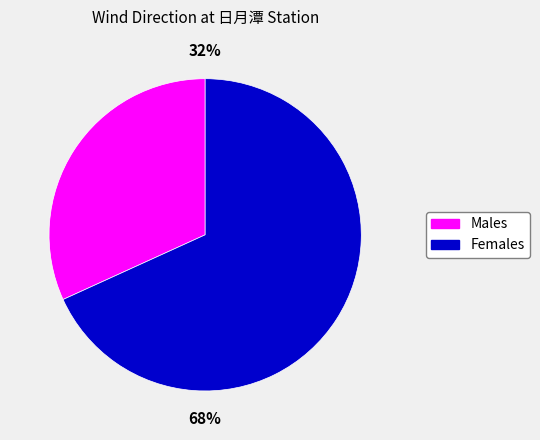

To the nearest percent, what is the difference between the largest and smallest slice percentages?

36%